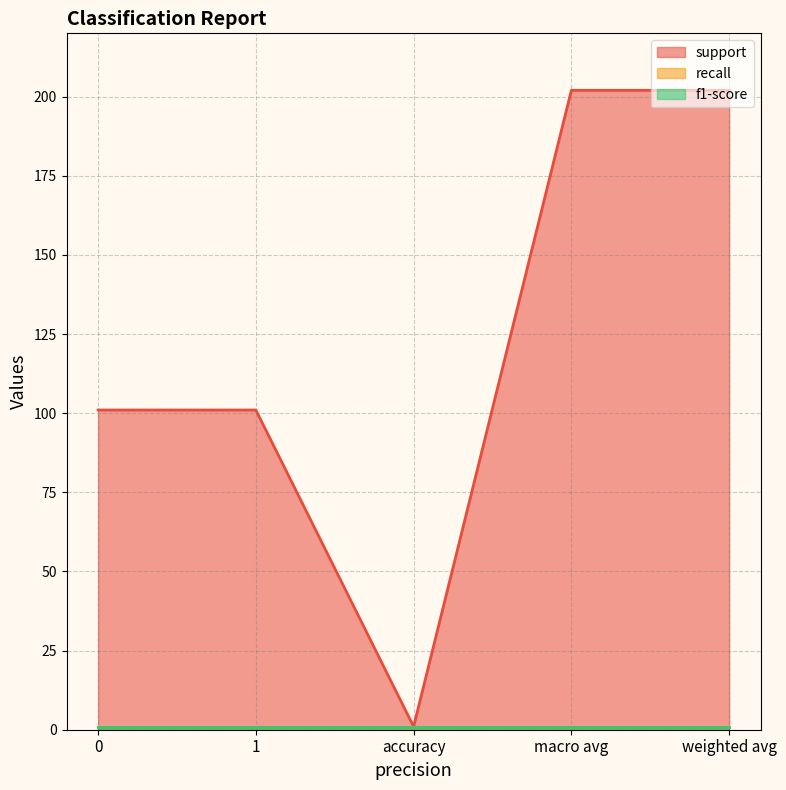

Reading left to right, list all the values displayed in this chart.

support: 101	101	1	202	202
recall: 1	1	1	1	1
f1-score: 1	1	1	1	1